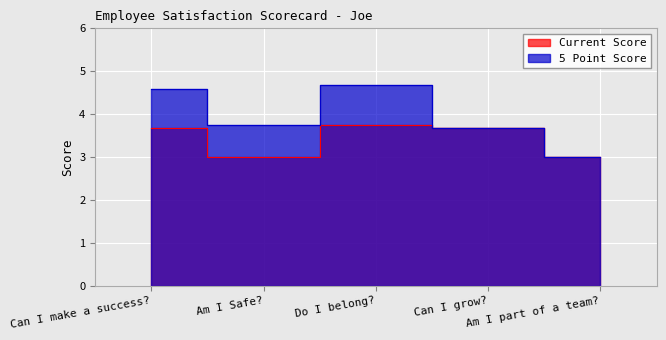

Where is the first local maximum for Current Score?

Do I belong?